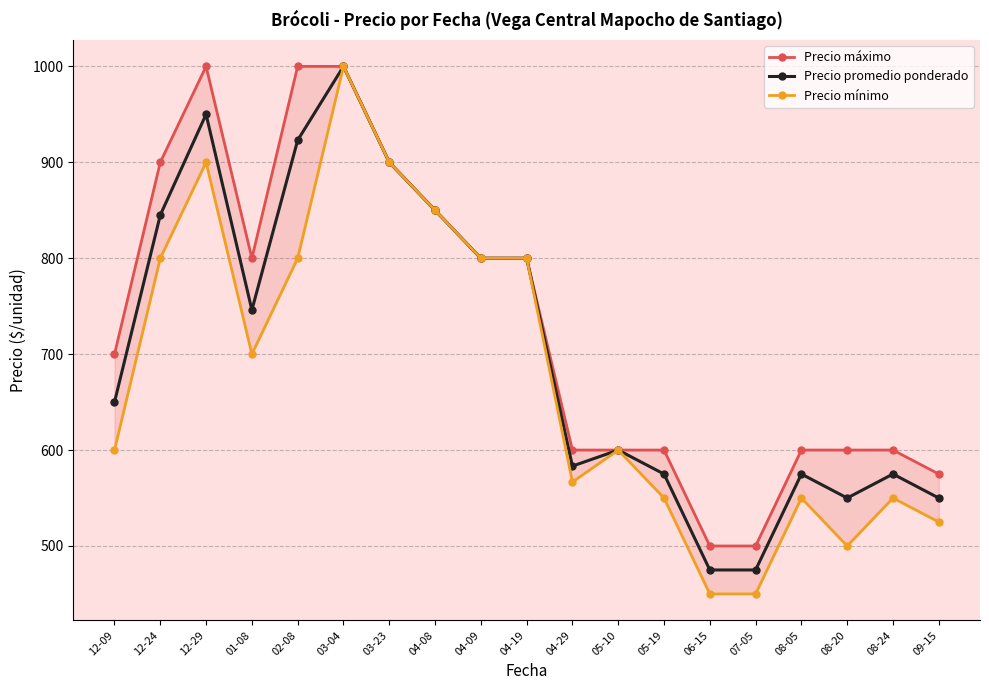

What is the minimum value shown in the chart?

450.0